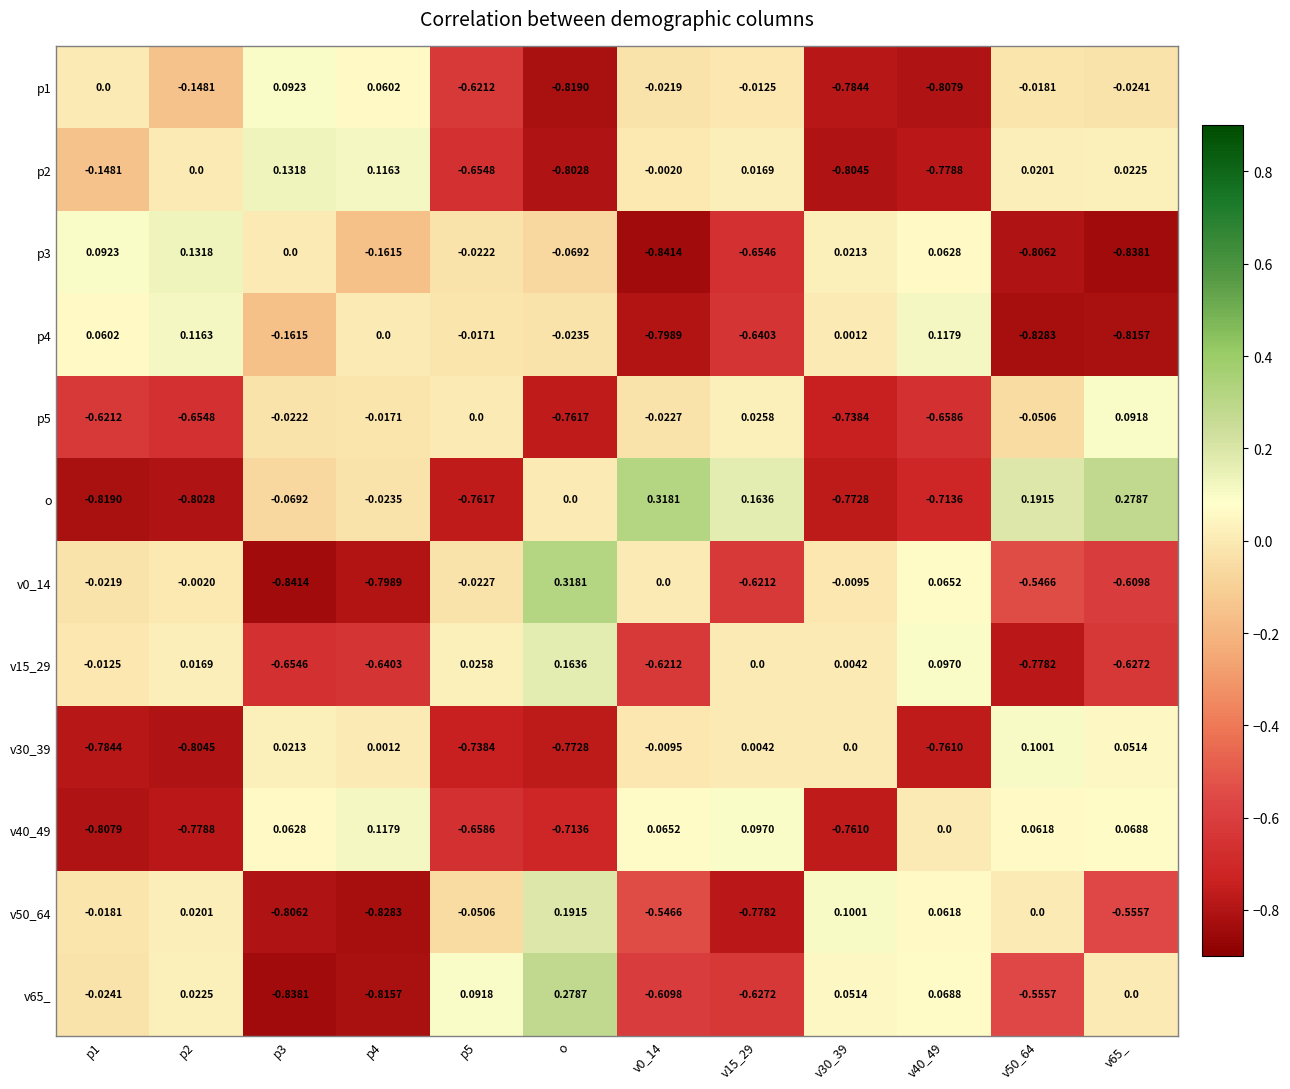

Between v30_39 and v65_, which series saw the biggest shift?

o